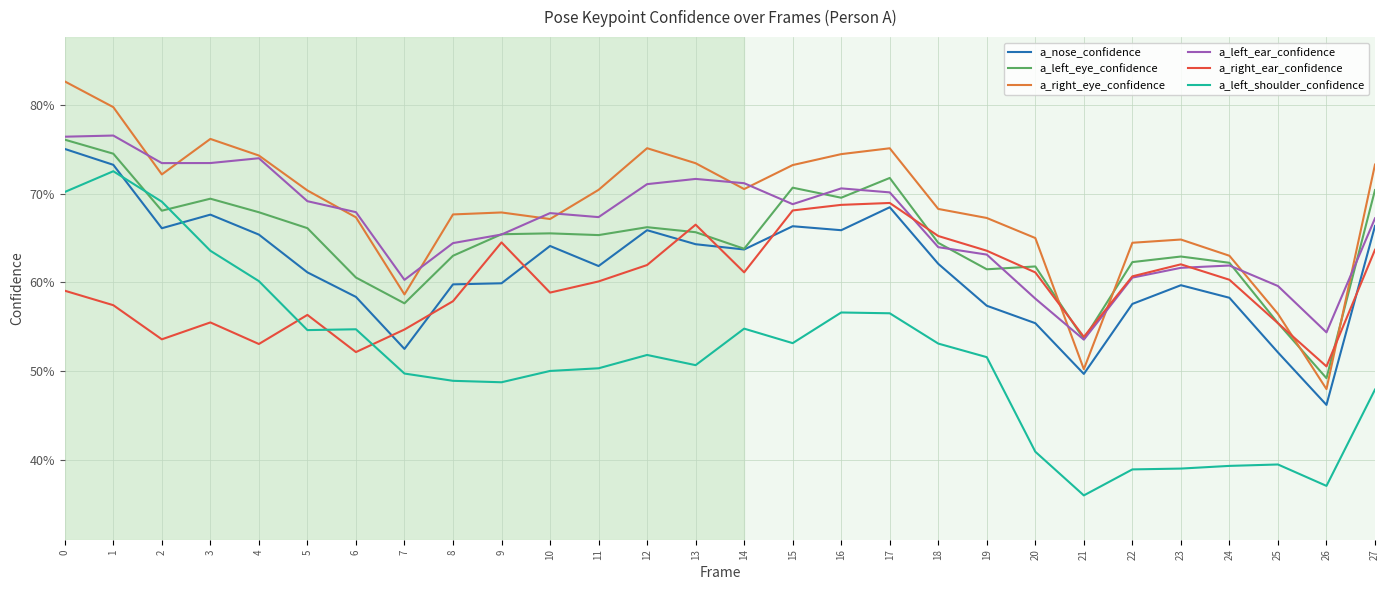

Read the a_left_ear_confidence value at 5.

0.7